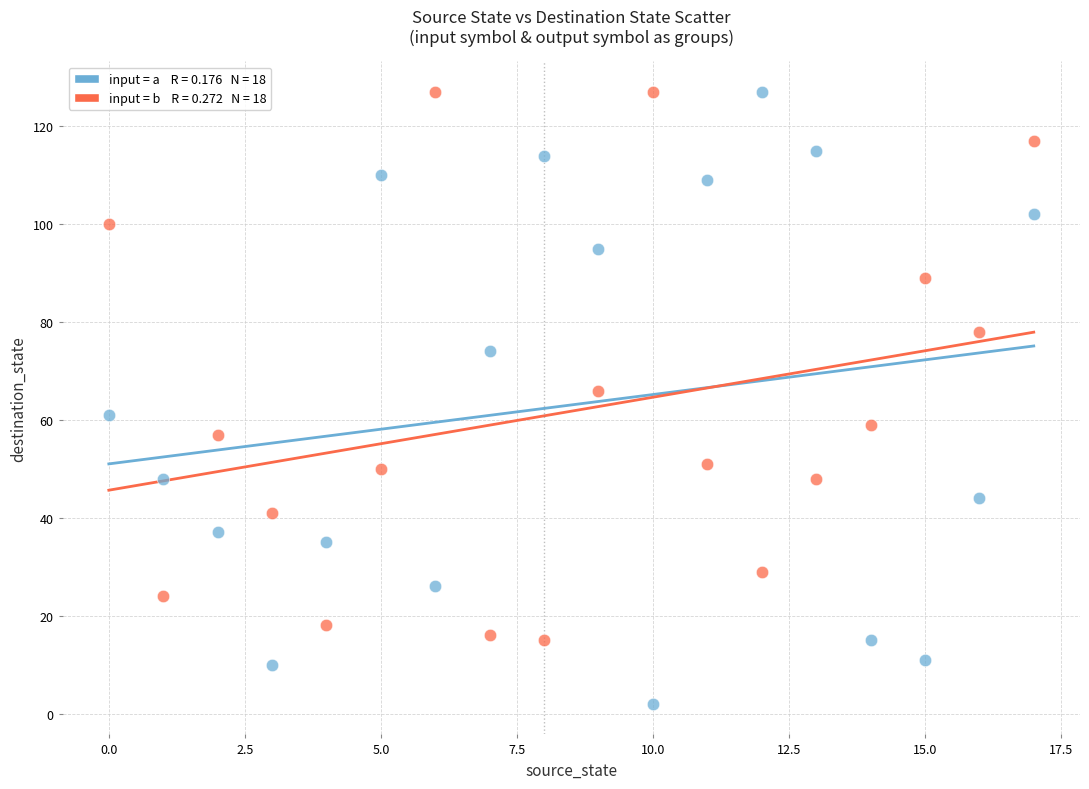

Across all data points, what is the range of Y values (max minus min)?

125